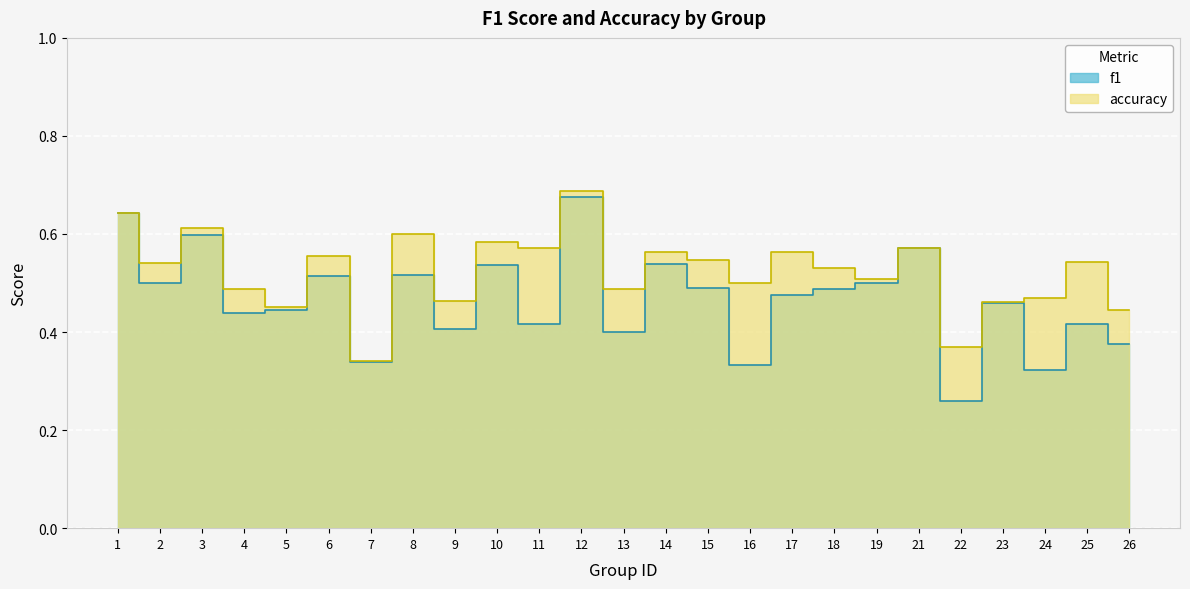

How many lines are shown in the chart?

2